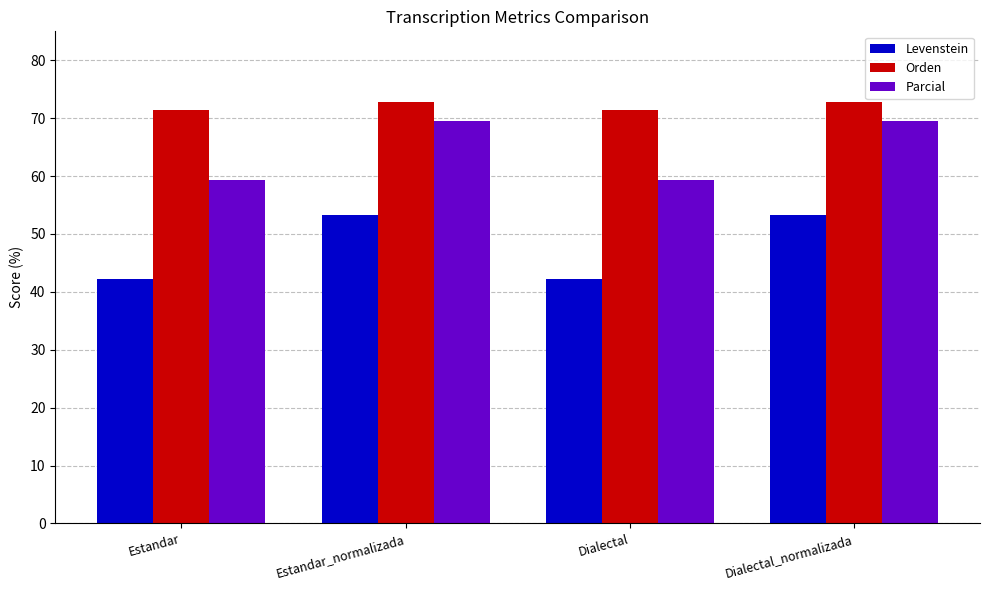

What is the sum of all Parcial values?

257.6